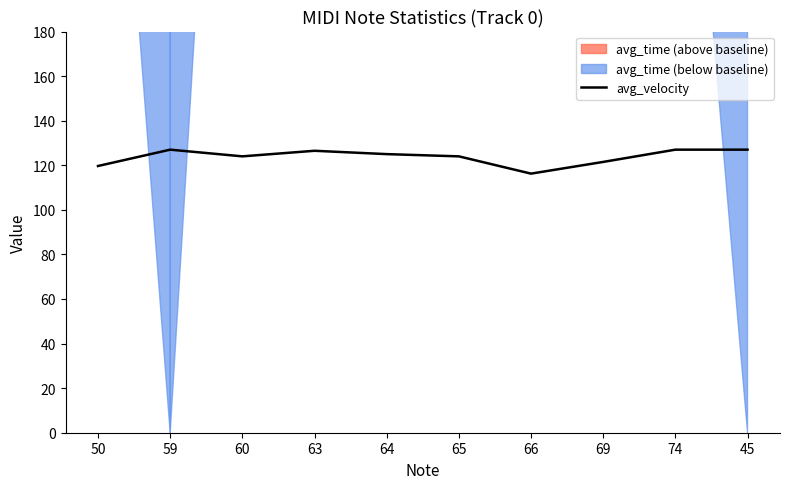

What position from the left is 45?

10